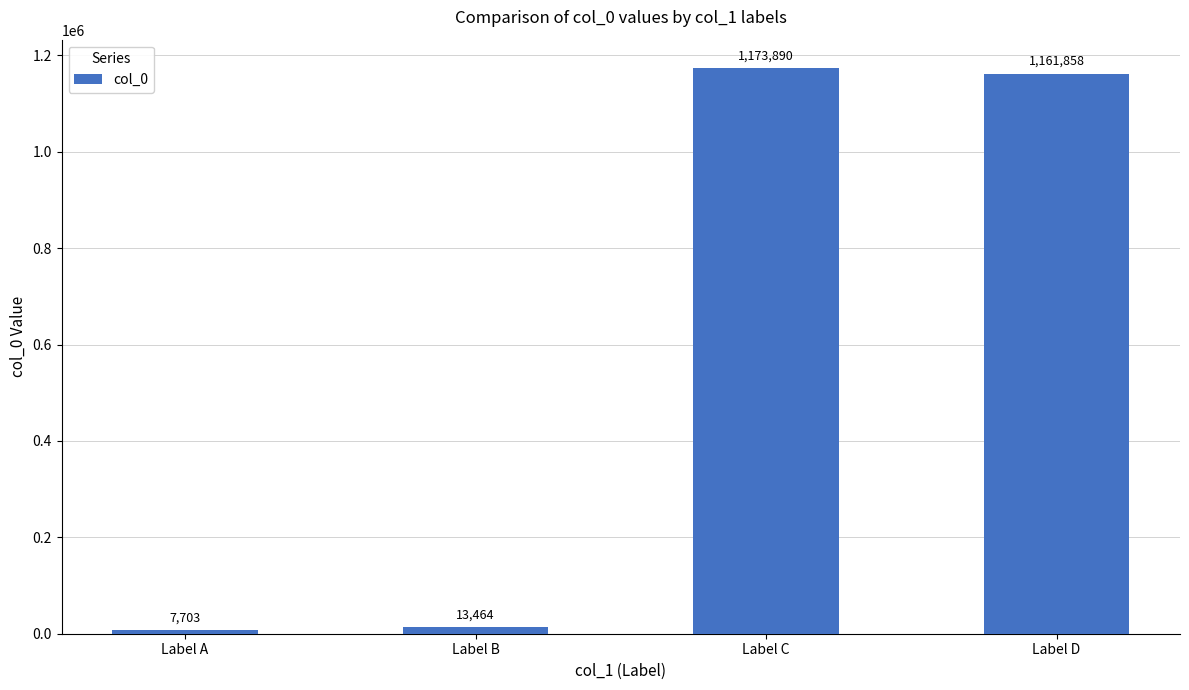

Is it true that the value at Label C is 1173890?

True